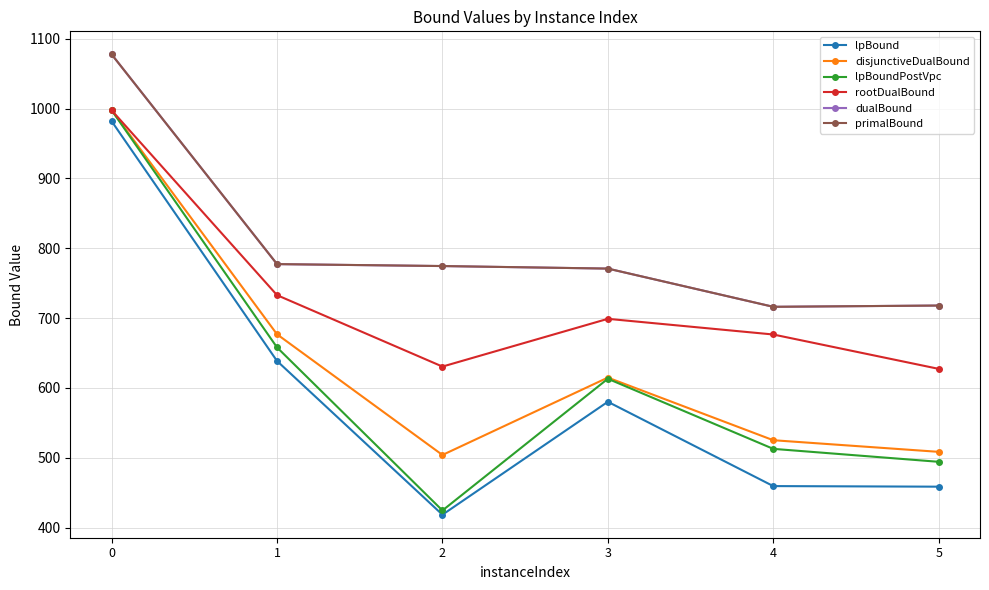

How many values in the rootDualBound series are below 698?

3